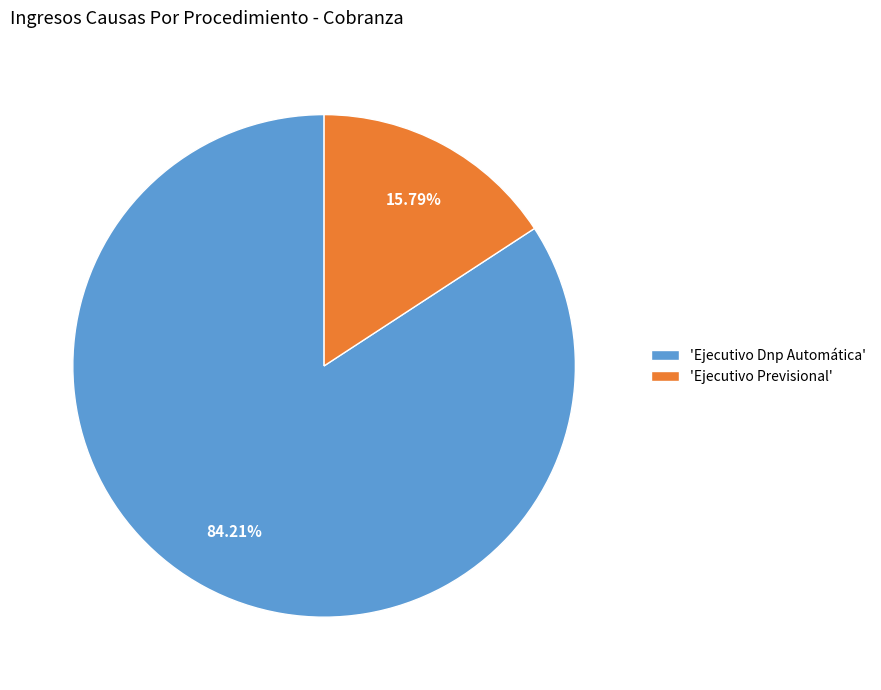

Between 'Ejecutivo Previsional' and 'Ejecutivo Dnp Automática', which is larger?

'Ejecutivo Dnp Automática'